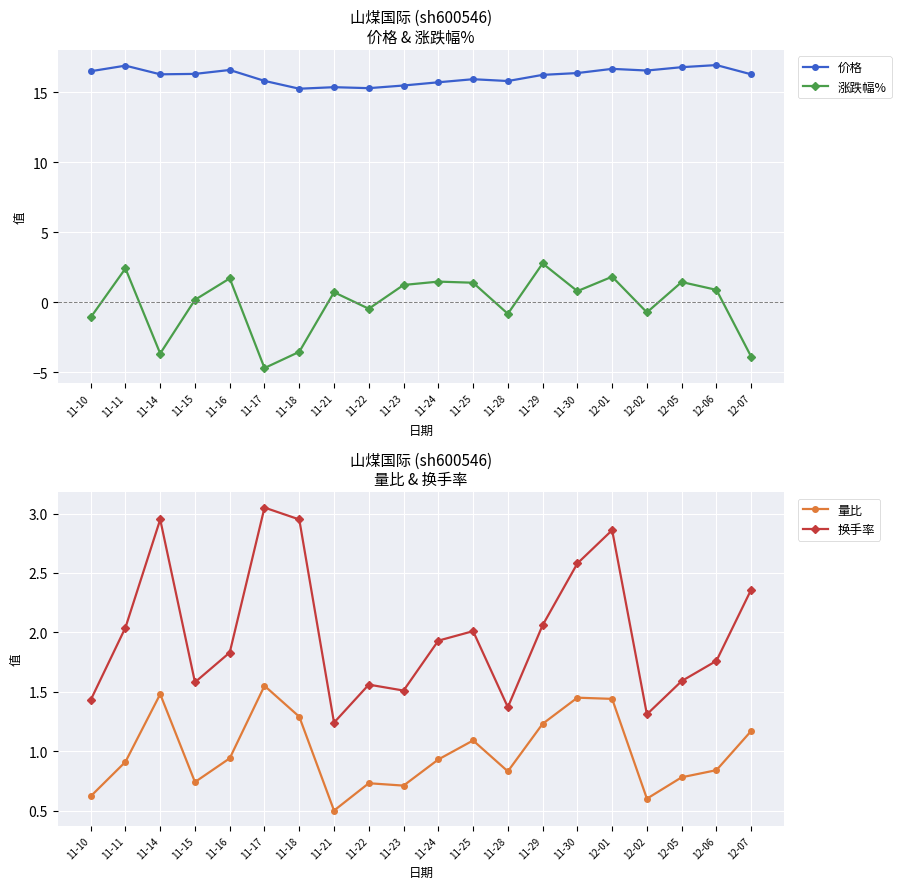

How many lines are shown in the chart?

4